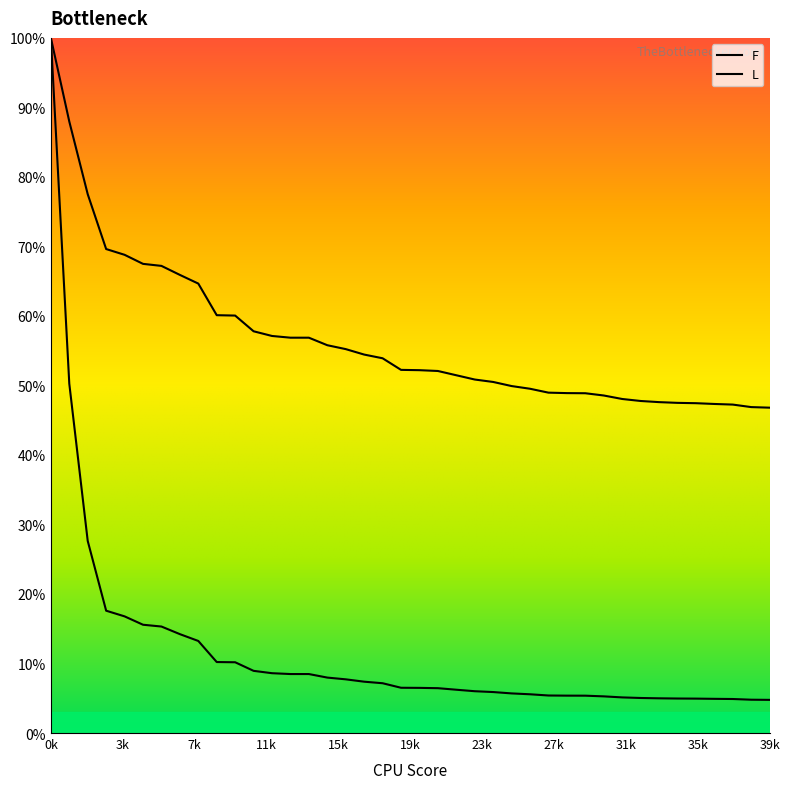

What is the value of the L point at the 6th from the left?

67.5